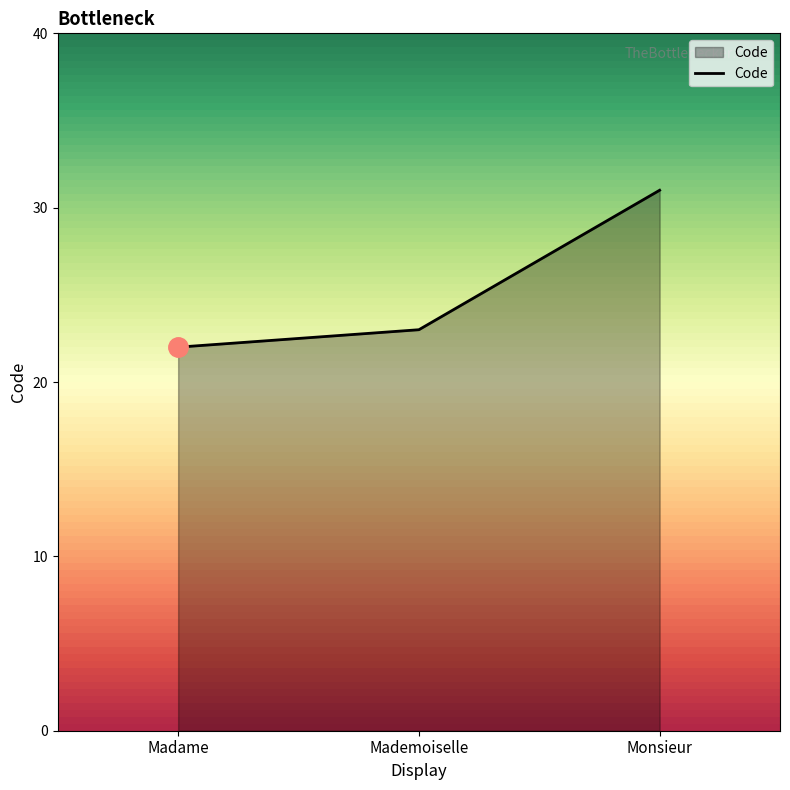

What is the average value?

25